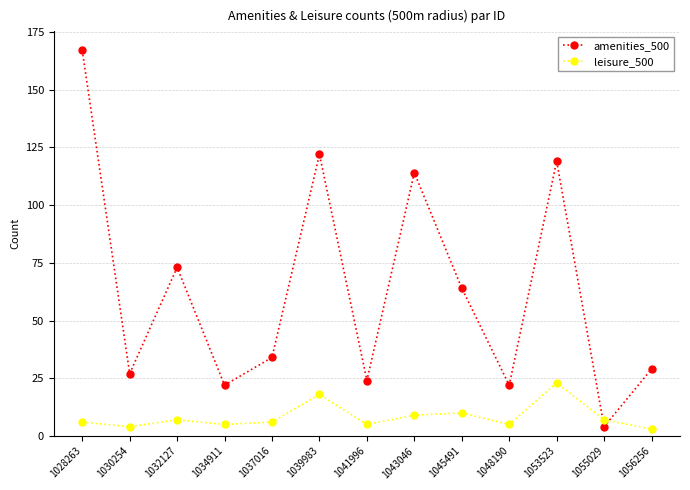

After their last crossing, which series has the higher values: amenities_500 or leisure_500?

amenities_500